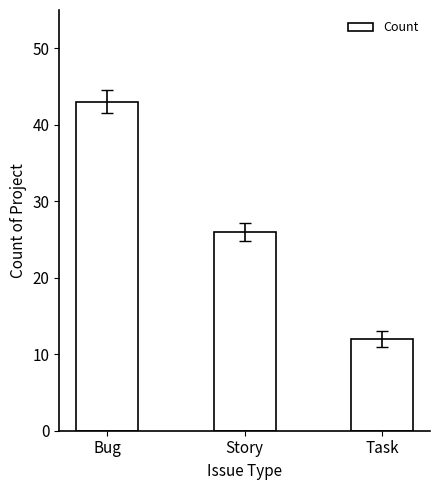

List the labels in order of value, largest first.

Bug, Story, Task